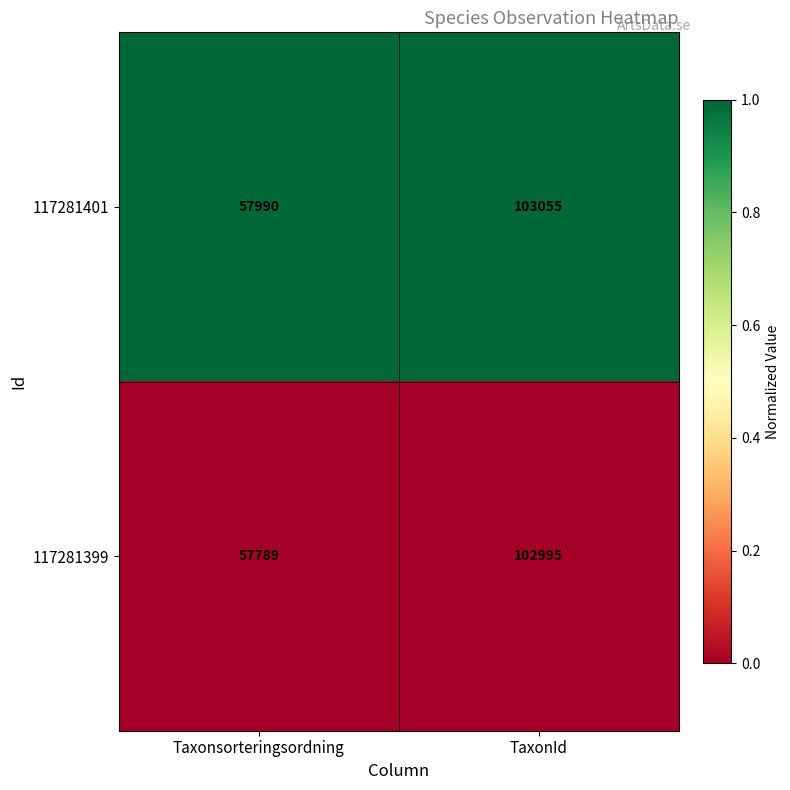

What value does the 117281399 series have at TaxonId?

102995